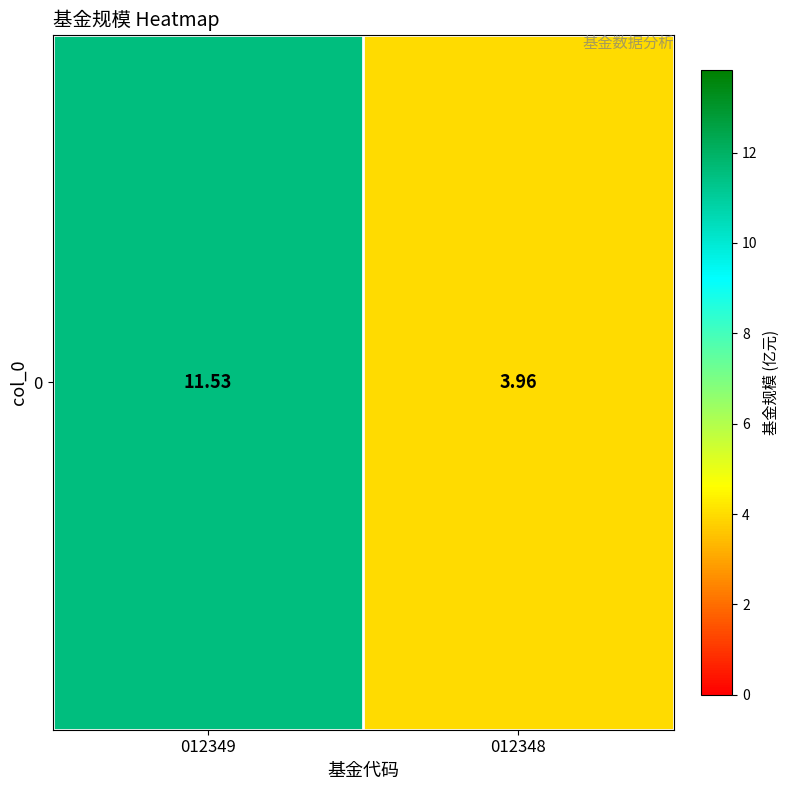

What is the sum of all values?

15.5